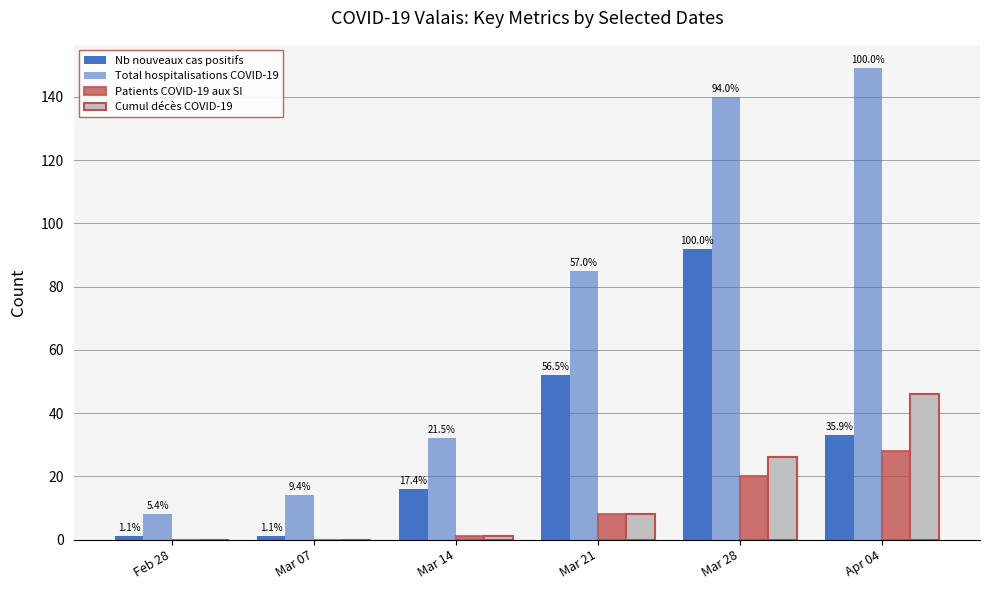

Where does the Total hospitalisations COVID-19 series first go above 85?

Mar 28